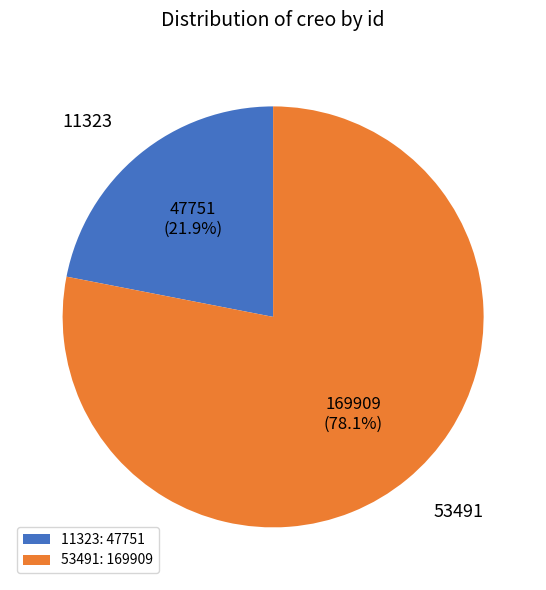

Approximately how many times larger is the value at 53491 compared to 11323?

3.6